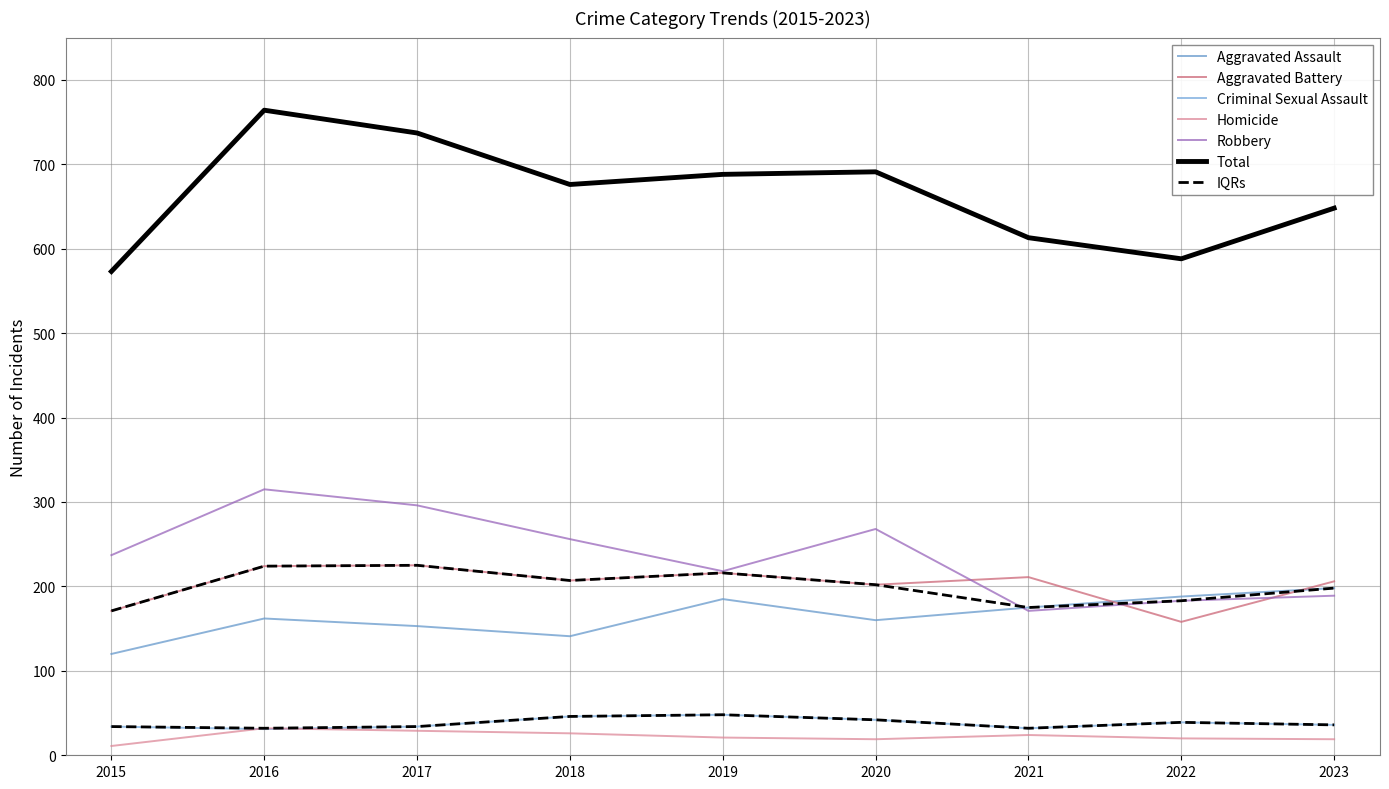

What is the sum of the Criminal Sexual Assault values at 2019 and 2015?

82